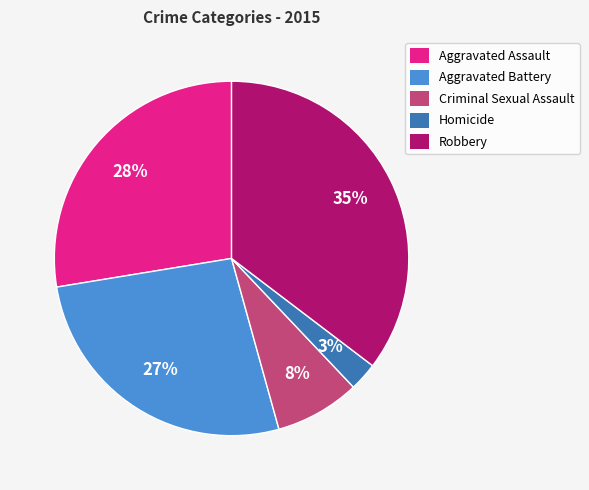

To the nearest percent, what is the average slice percentage?

20%